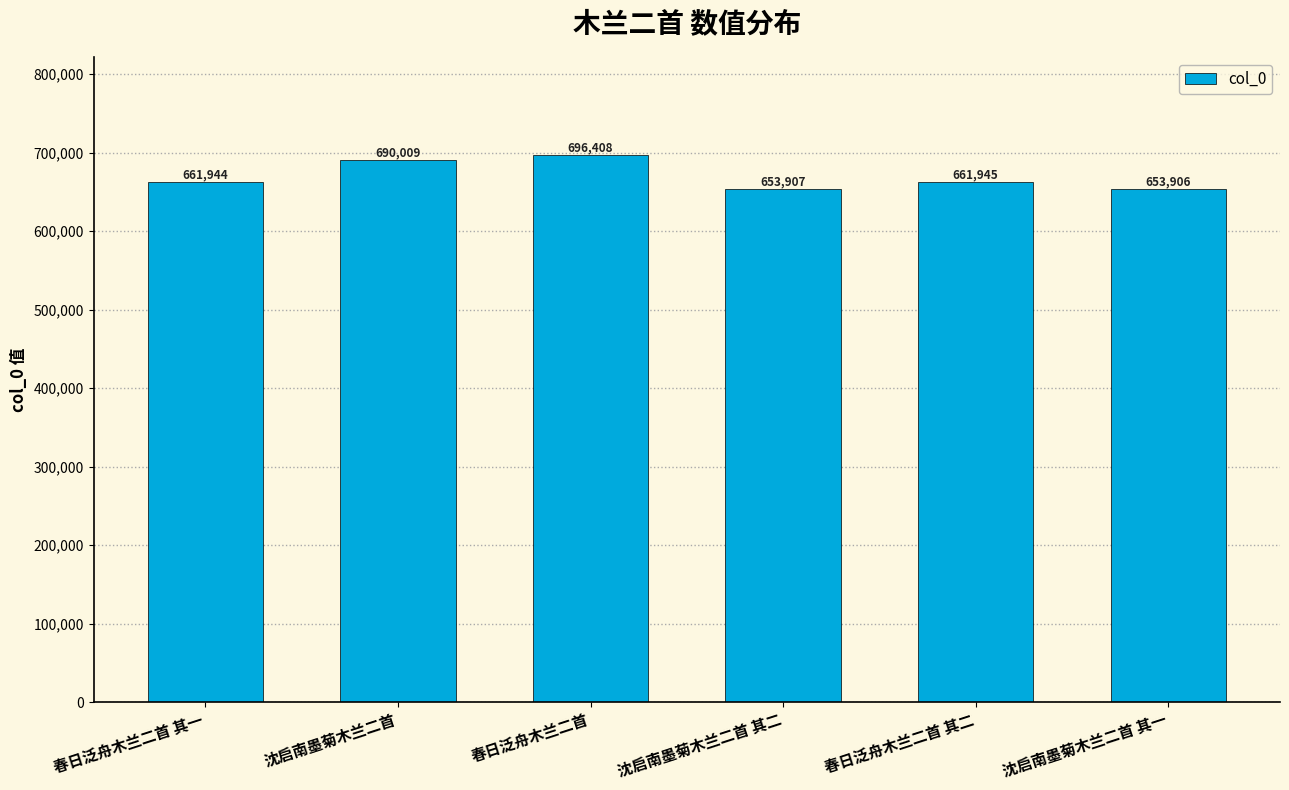

What is the difference between the second highest and minimum values?

36103